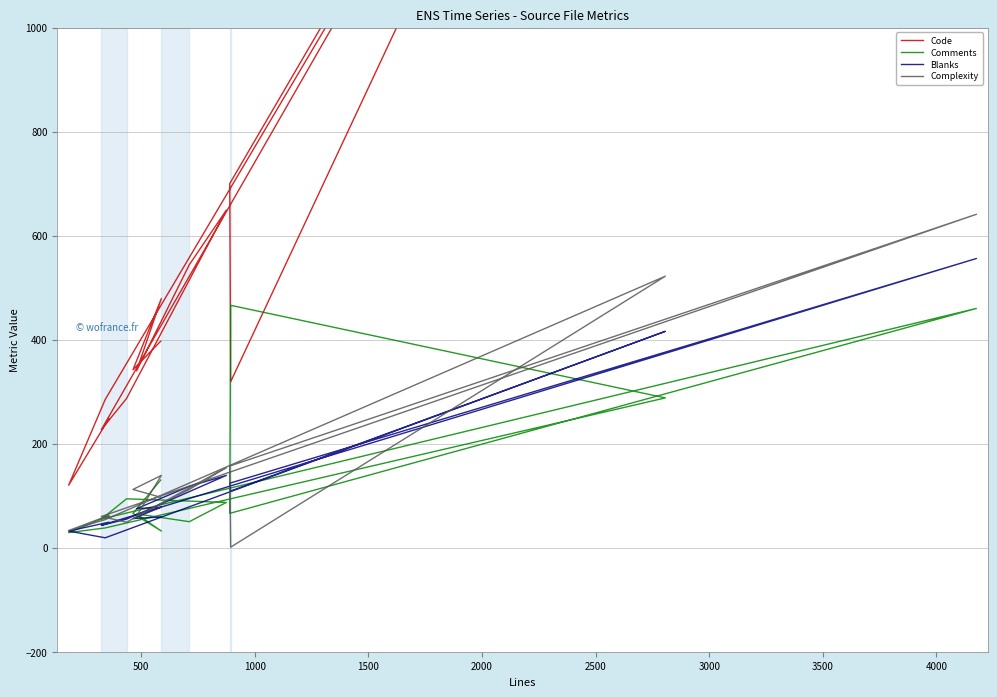

True or false: Code and Blanks cross at least once.

False